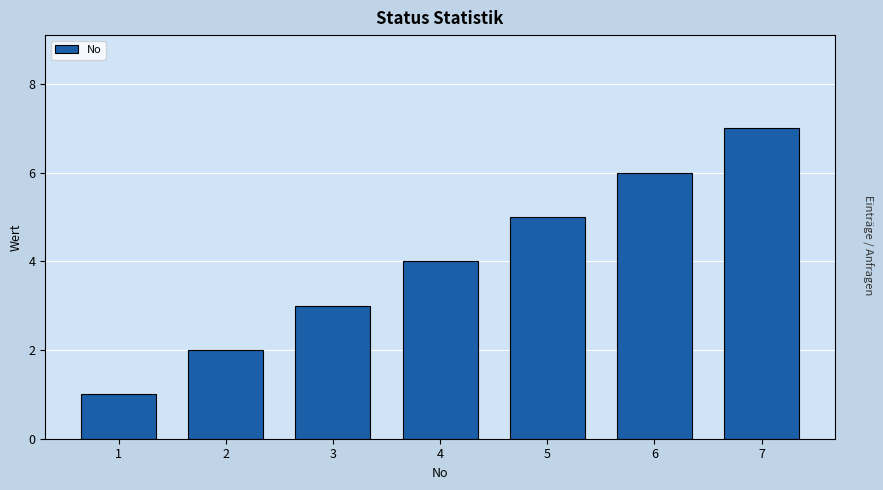

List the labels in order of value, largest first.

7, 6, 5, 4, 3, 2, 1